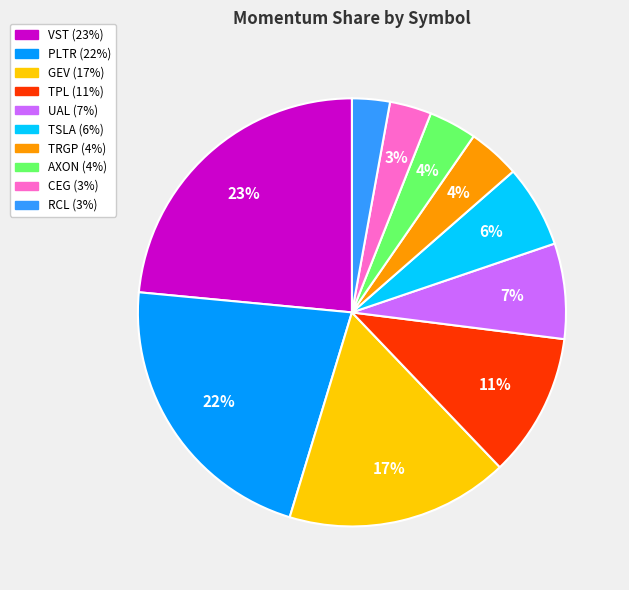

Does any single category account for the majority?

No